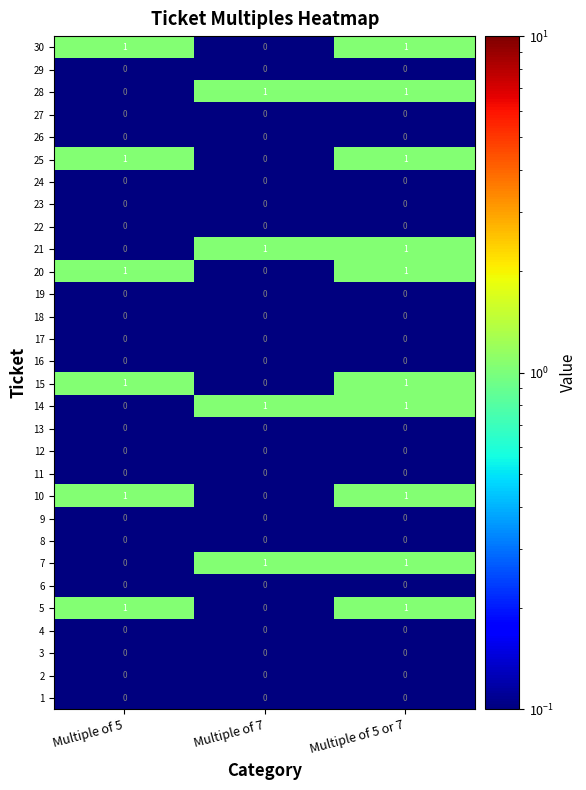

At which category is the sum across all series the highest?

Multiple of 5 or 7